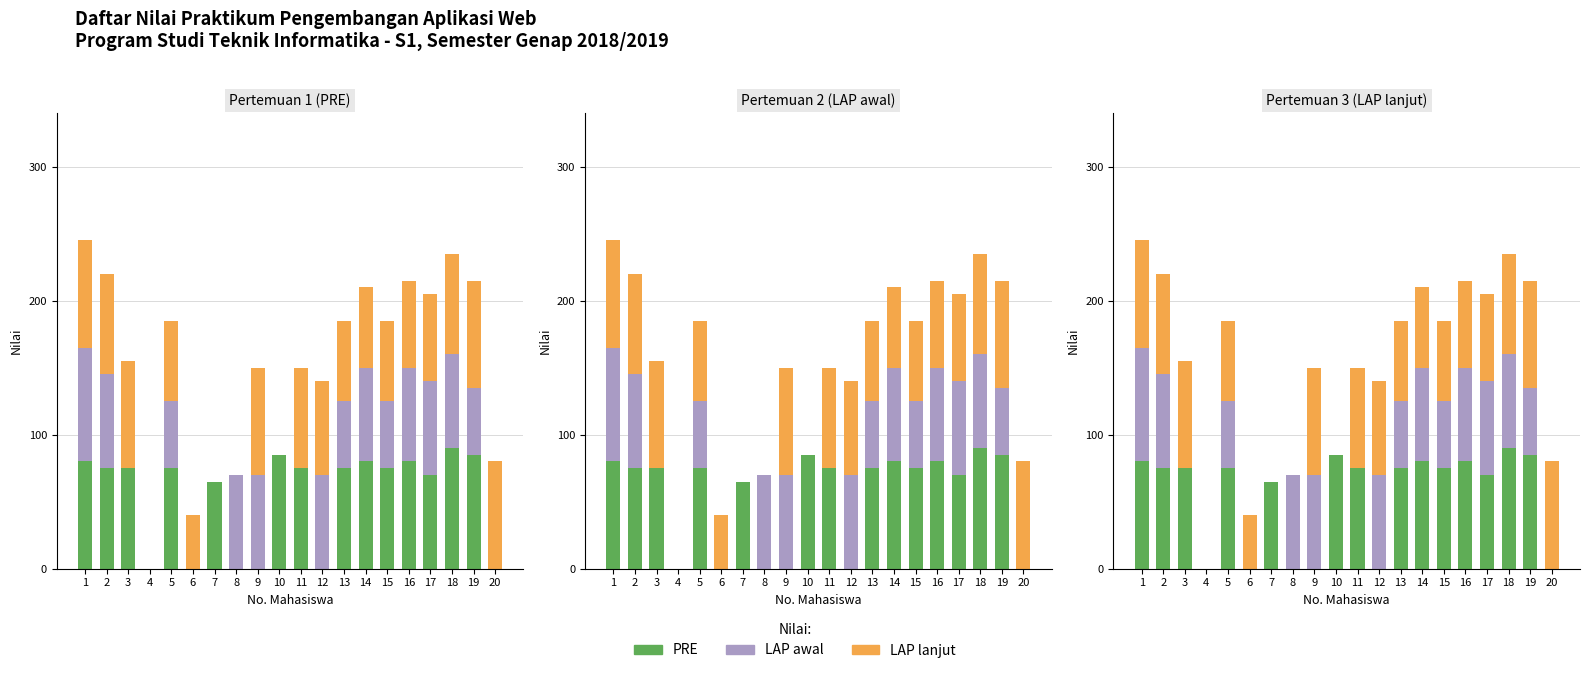

Which has a higher value, 6 or 7?

7